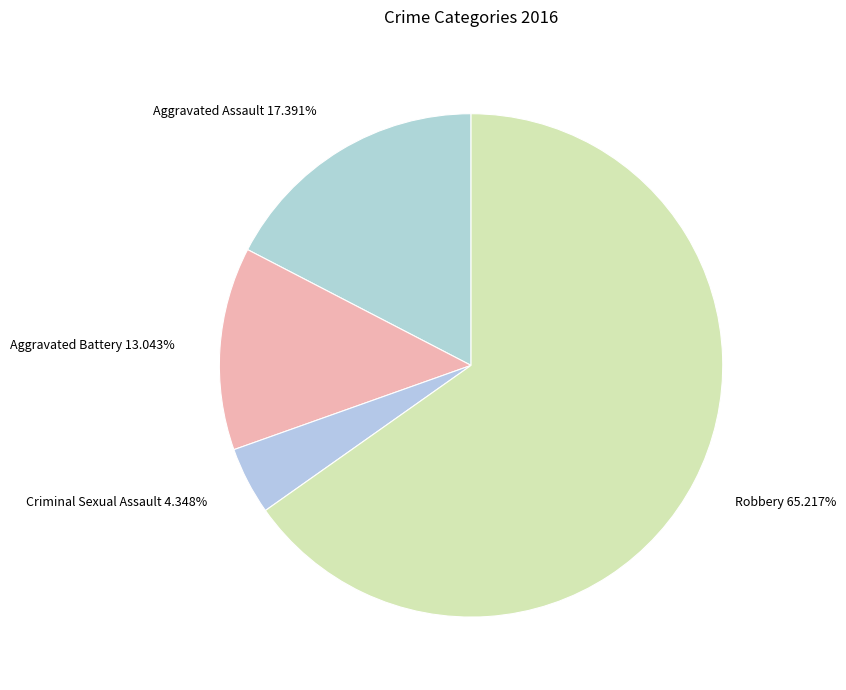

Rank the categories by value from lowest to highest.

Criminal Sexual Assault 4.348%, Aggravated Battery 13.043%, Aggravated Assault 17.391%, Robbery 65.217%